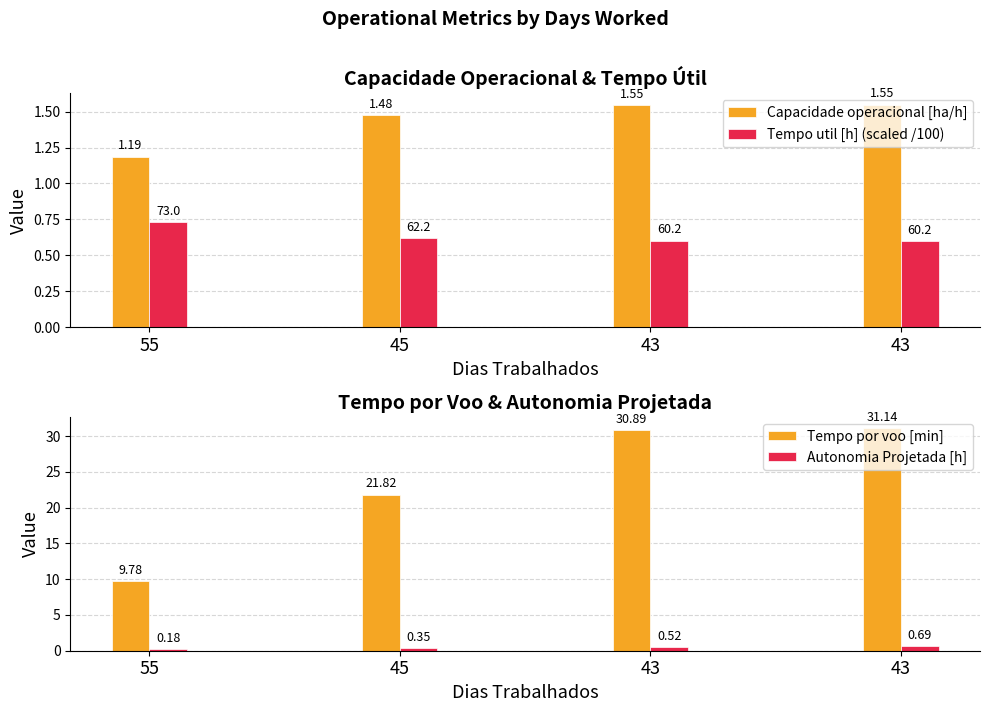

Reading right to left, what are all the values shown in this chart?

Capacidade operacional [ha/h]: 1.5	1.5	1.5	1.2
Tempo util [h] (scaled /100): 0.6	0.6	0.6	0.7
Tempo por voo [min]: 31.1	30.9	21.8	9.8
Autonomia Projetada [h]: 0.7	0.5	0.3	0.2